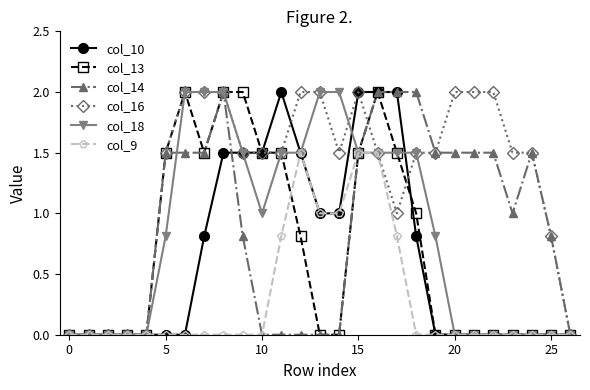

What is the value of the col_14 point at the 19th from the left?

2.0